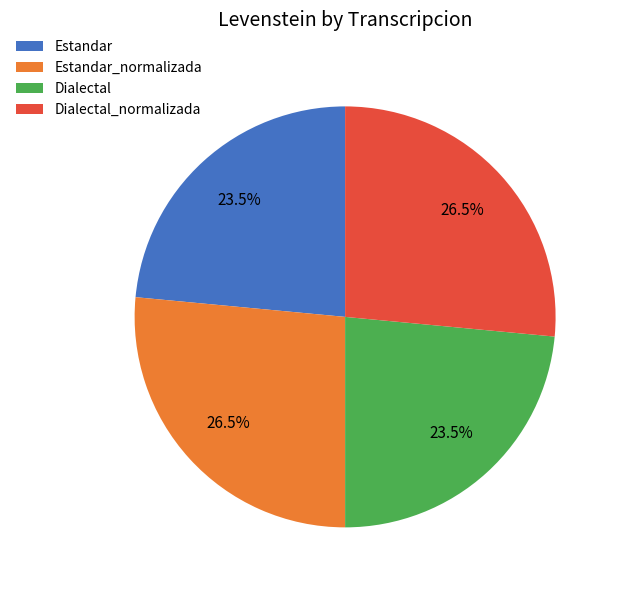

To the nearest percent, what is the difference between the Dialectal_normalizada and Dialectal slice percentages?

3%